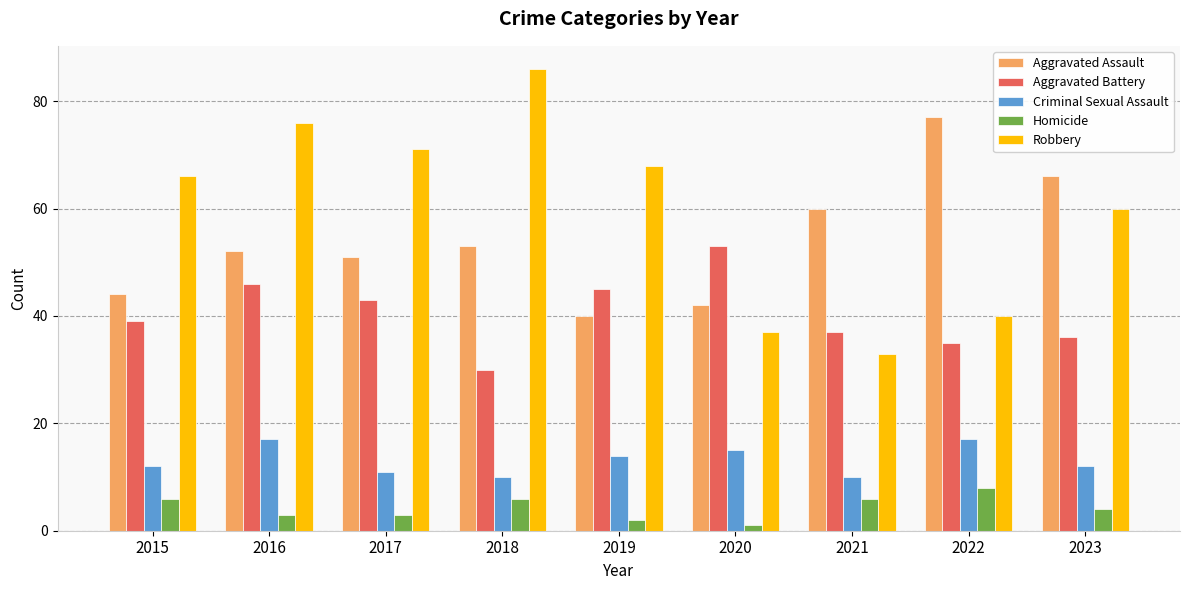

What is the sum of all Criminal Sexual Assault values?

118